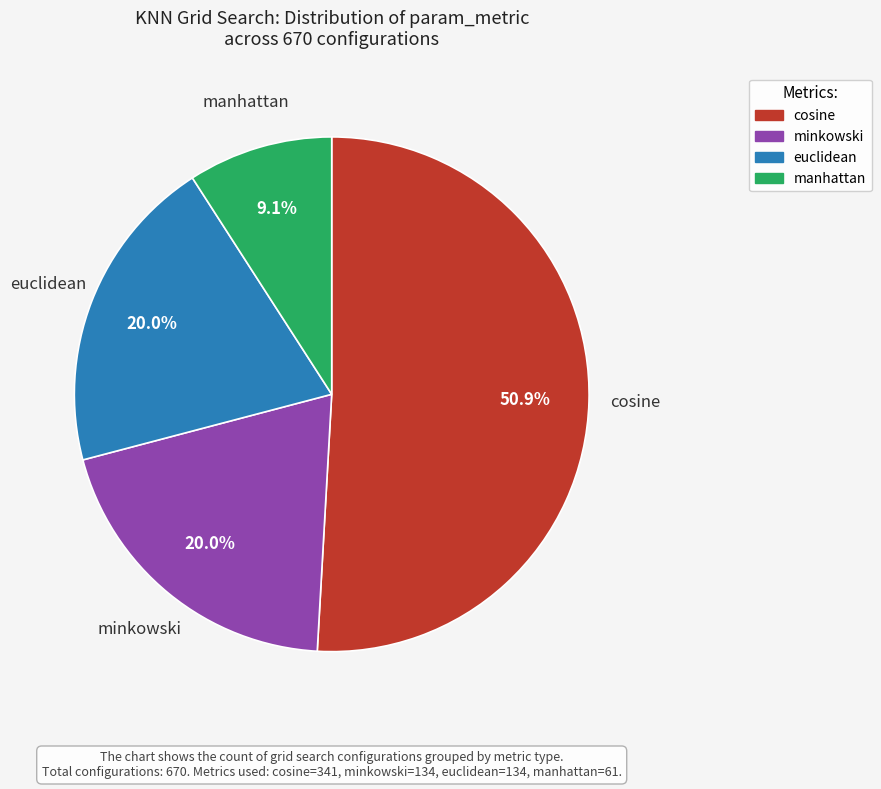

To the nearest percent, what portion does cosine represent?

51%